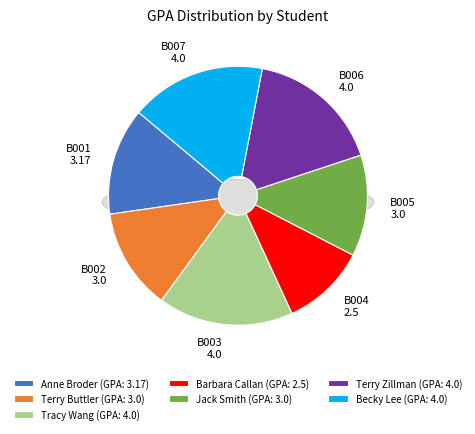

Between Becky Lee (B007) and Anne Broder (B001), which is larger?

Becky Lee (B007)